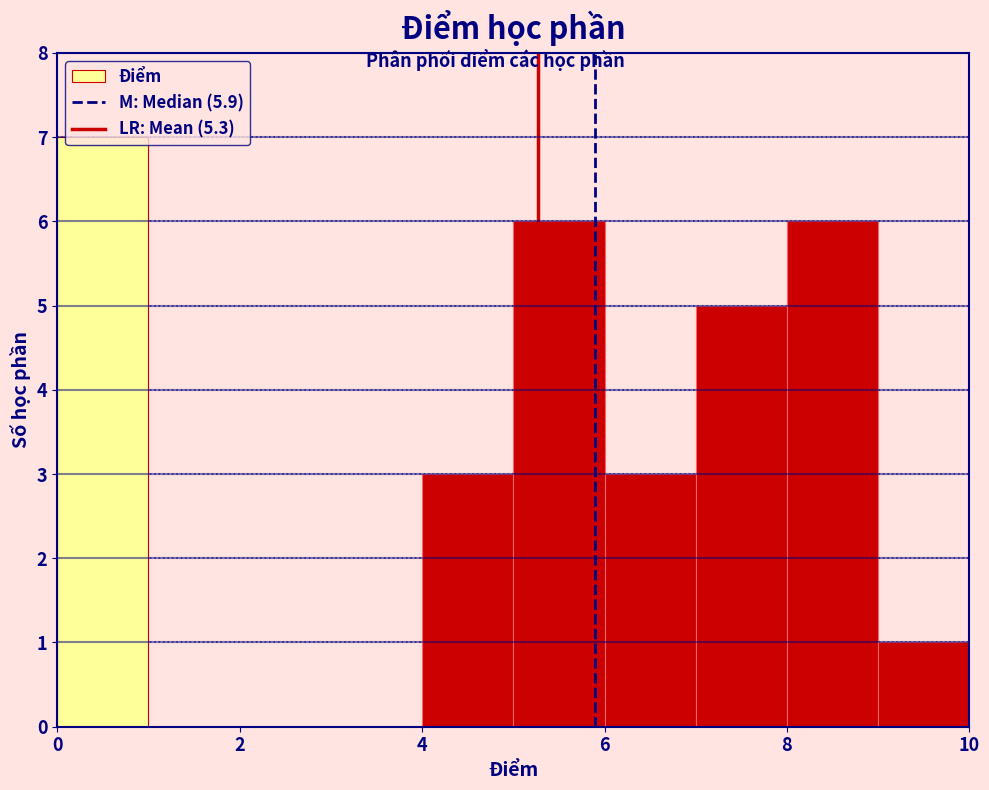

Reading left to right, transcribe this chart: for each bar, give the range it covers on the x-axis and its height. The values are not printed on the chart, so give them approximately, as read against the axis.

0 to 1: 7
1 to 2: 0
2 to 3: 0
3 to 4: 0
4 to 5: 3
5 to 6: 6
6 to 7: 3
7 to 8: 5
8 to 9: 6
9 to 10: 1